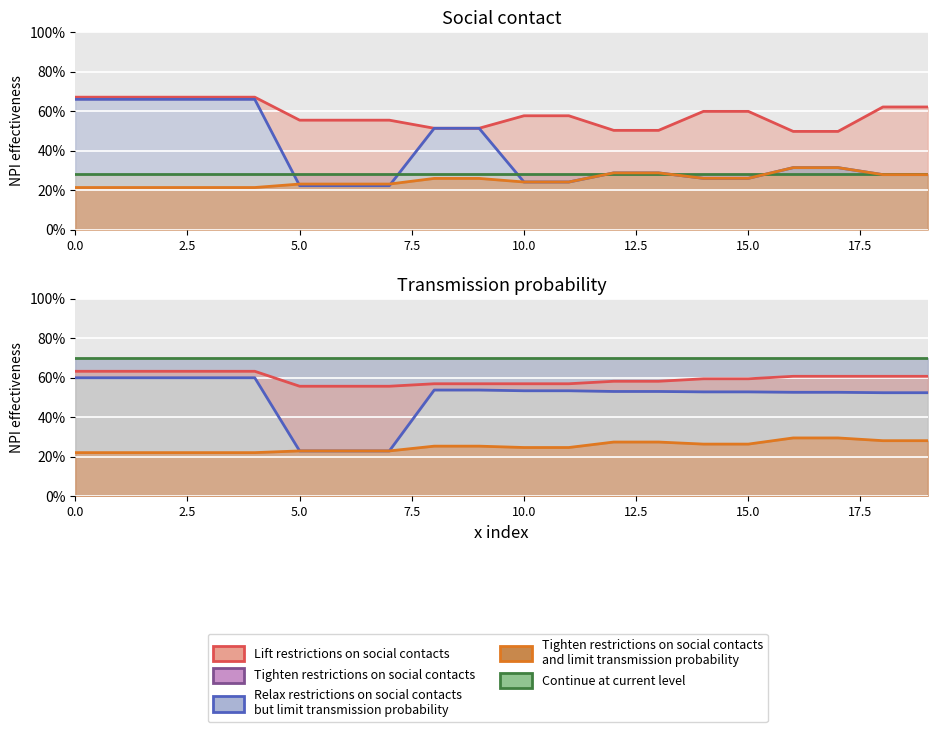

How many data points in Relax restrictions (line) are less than 53?

9